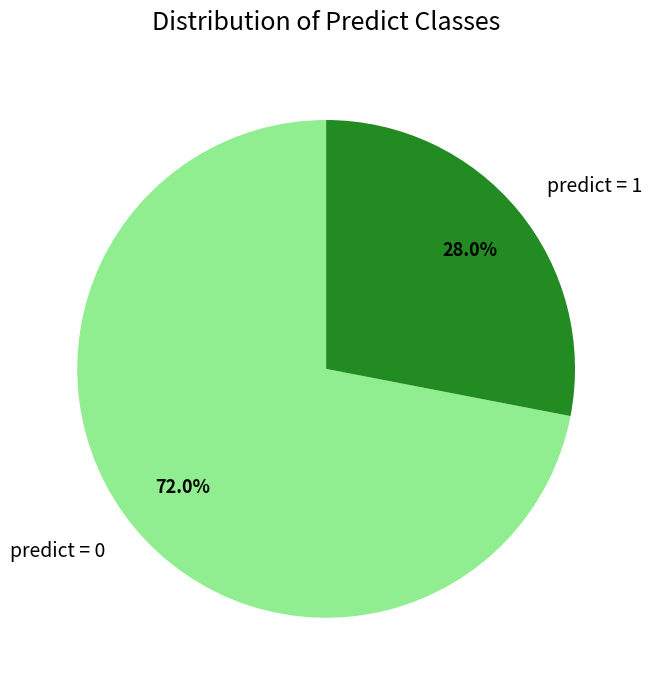

How many slices are in this pie chart?

2